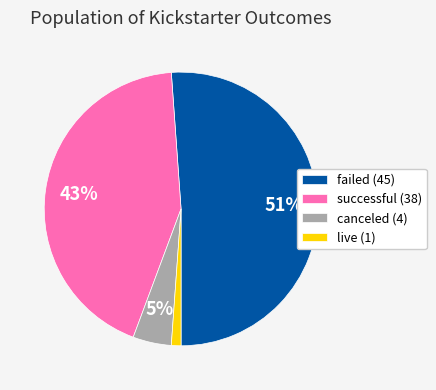

Rank the categories by value from highest to lowest.

failed, successful, canceled, live